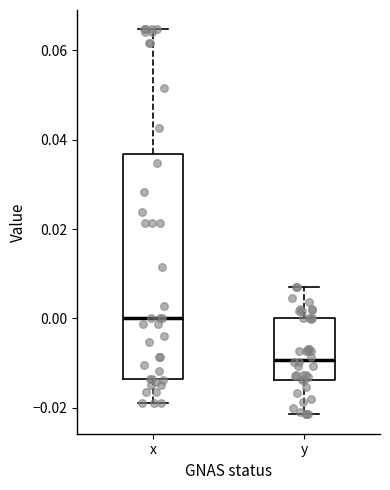

Where does the median line of the box for x sit on the y-axis? The values are not printed on the chart, so give them approximately, as read against the axis.

0.000